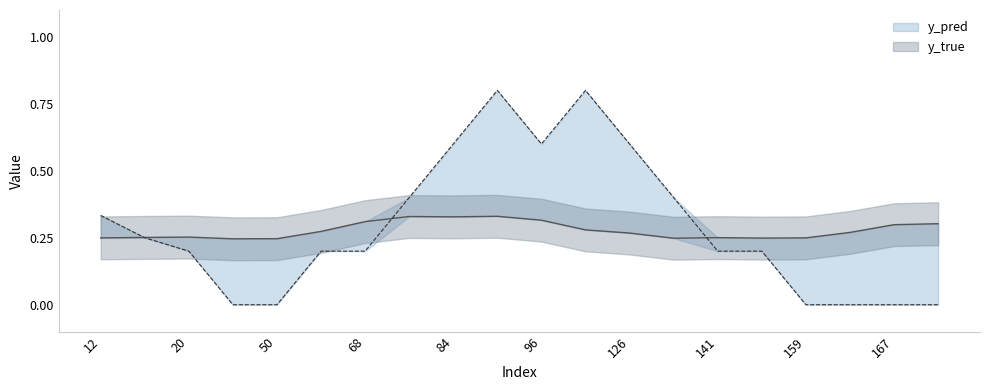

Which series has the largest total across all categories?

y_true